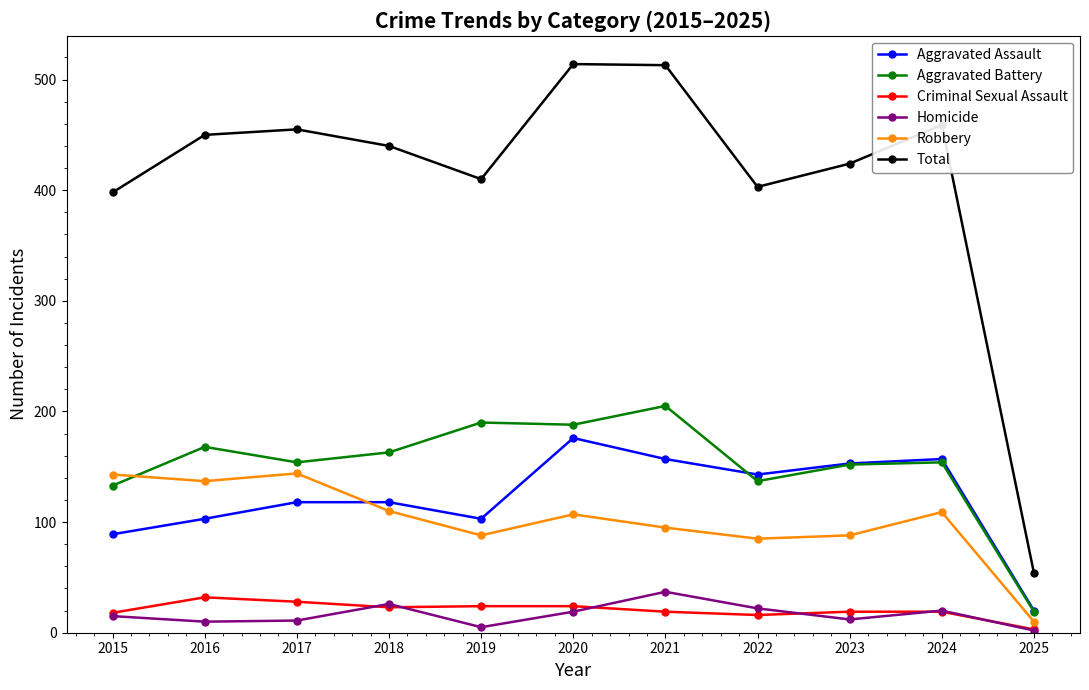

True or false: Total and Homicide cross at least once.

False